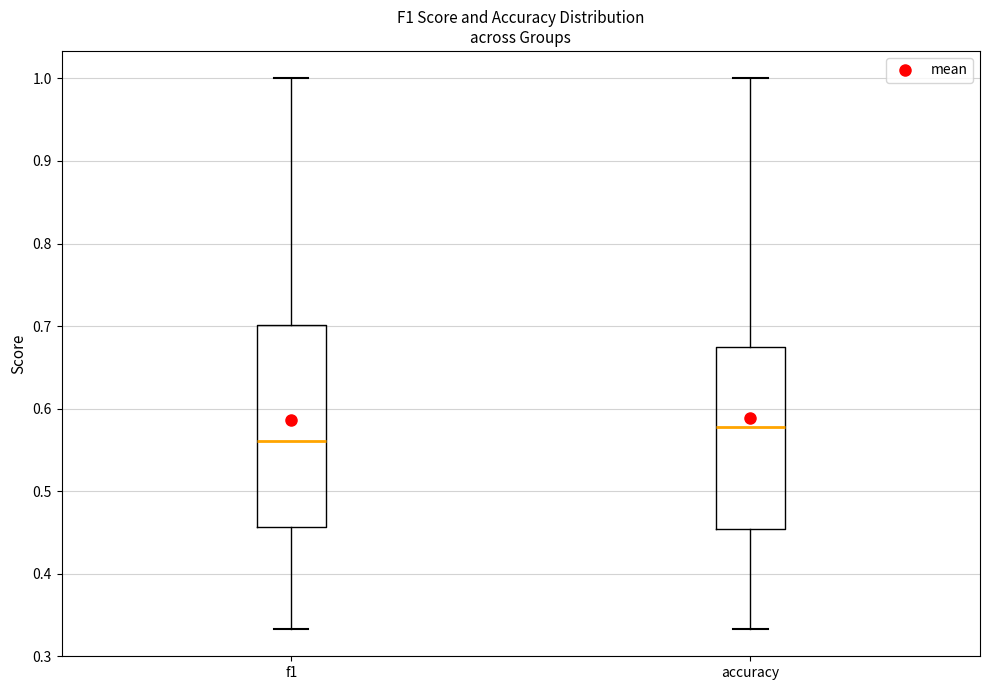

Which box has the highest median line?

accuracy